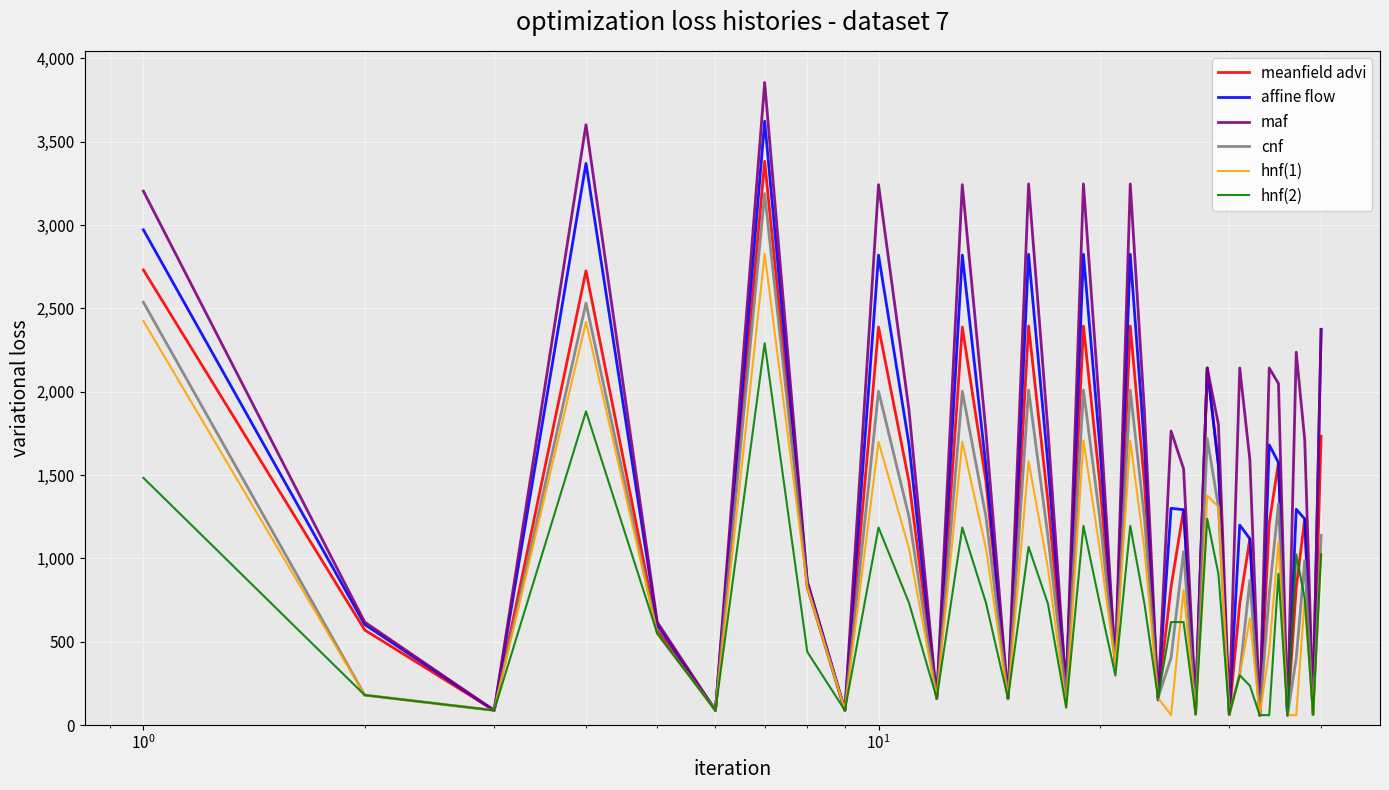

Which series has the widest spread of values?

maf